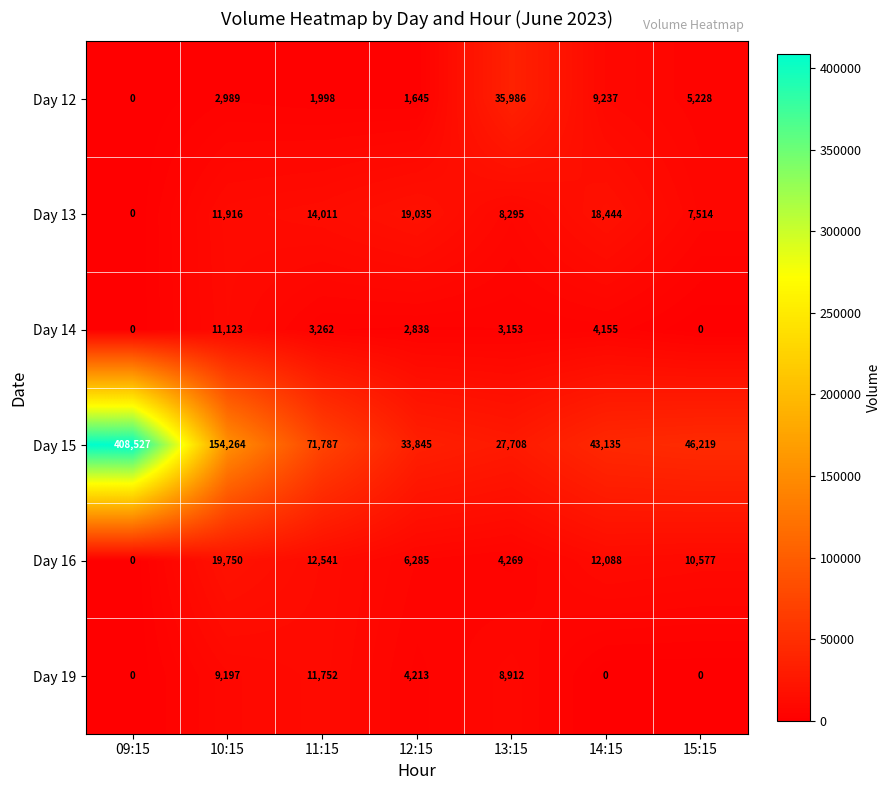

What is the total value across all series at 11:15?

115351